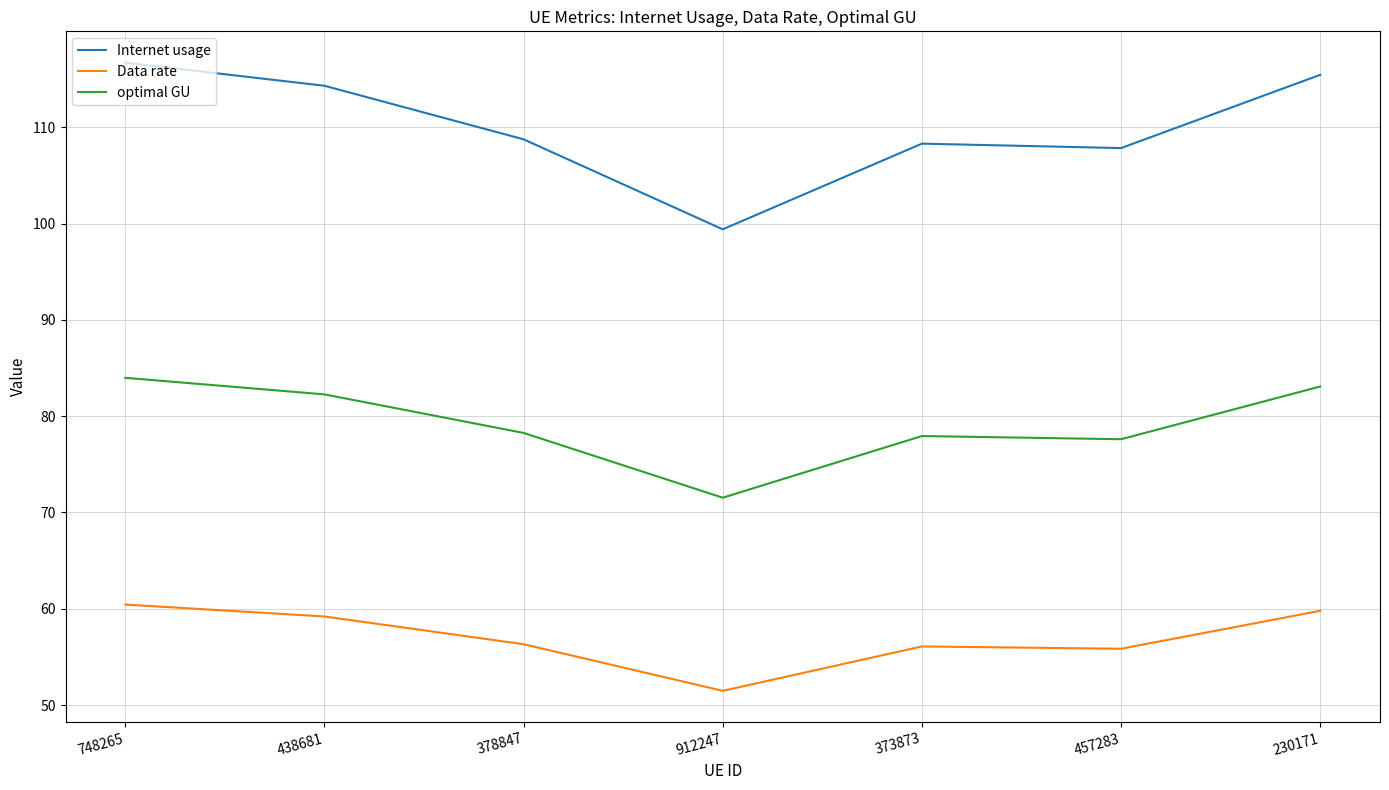

Is the value of Data rate at 438681 greater than the value of Internet usage at 748265?

No